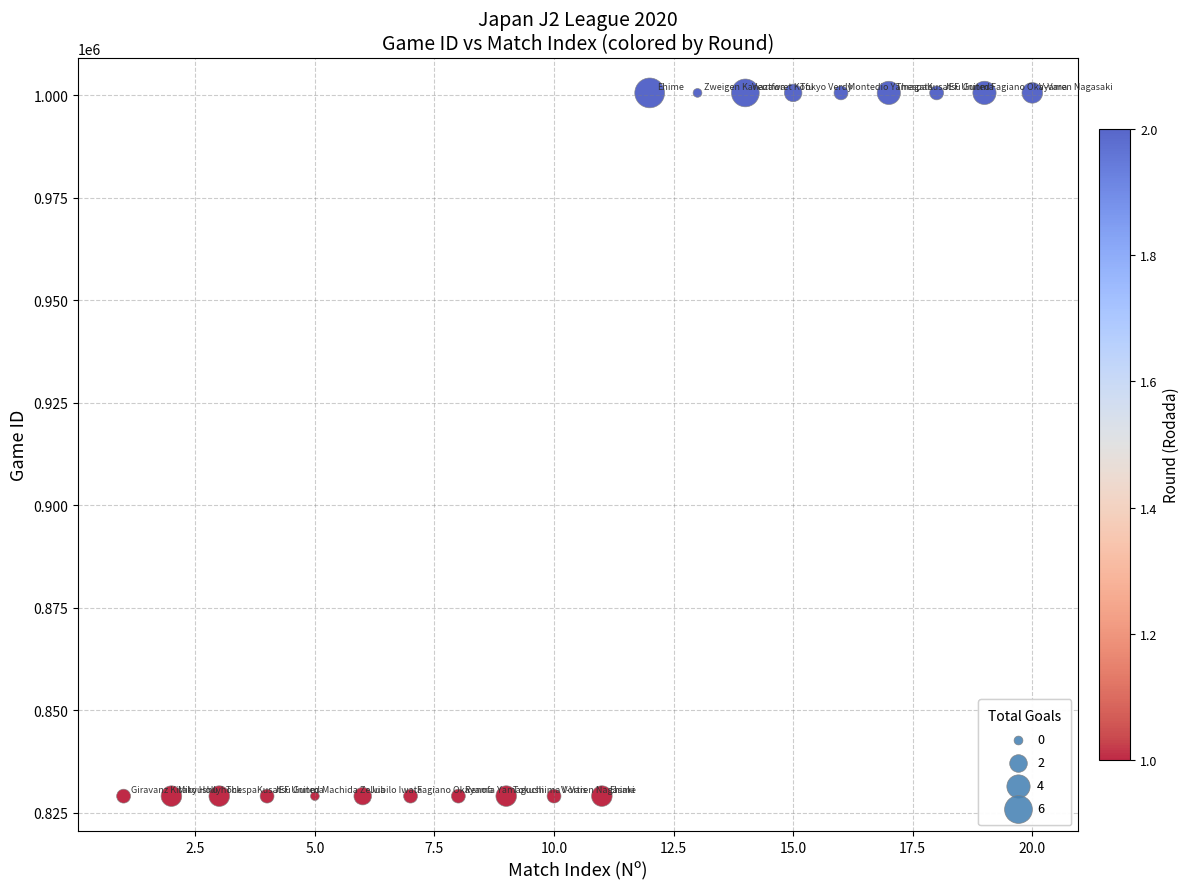

What is the range of Y values (max minus min)?

171555